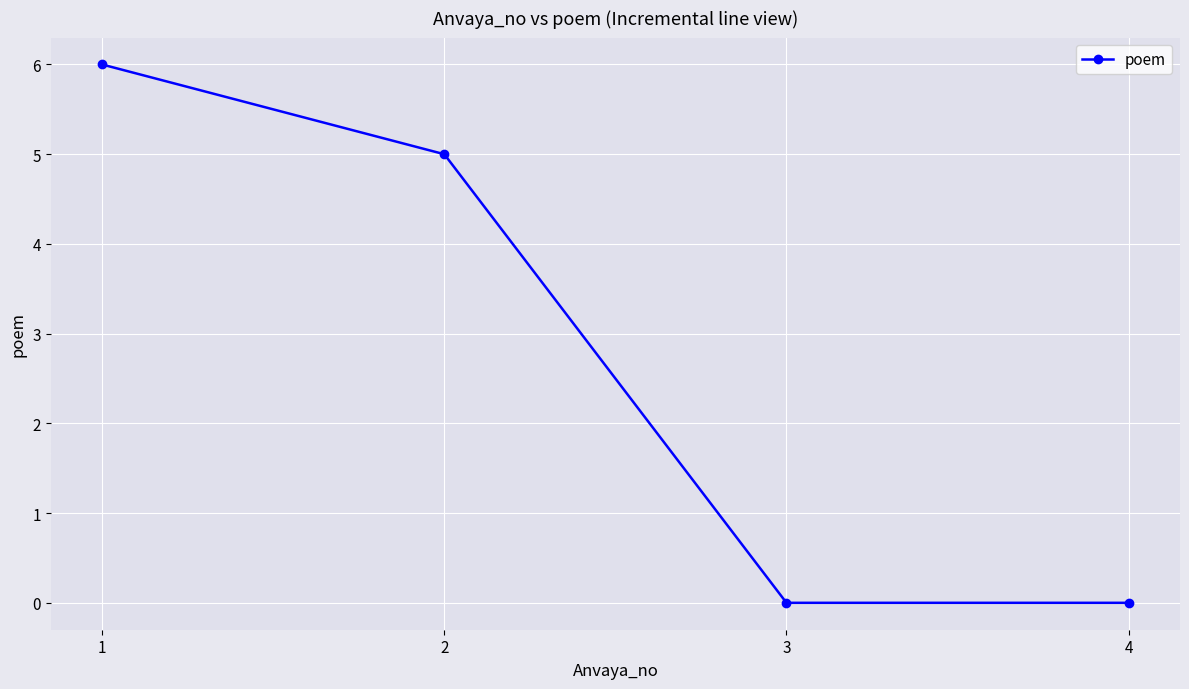

What is the sum of the values at 4 and 1?

6